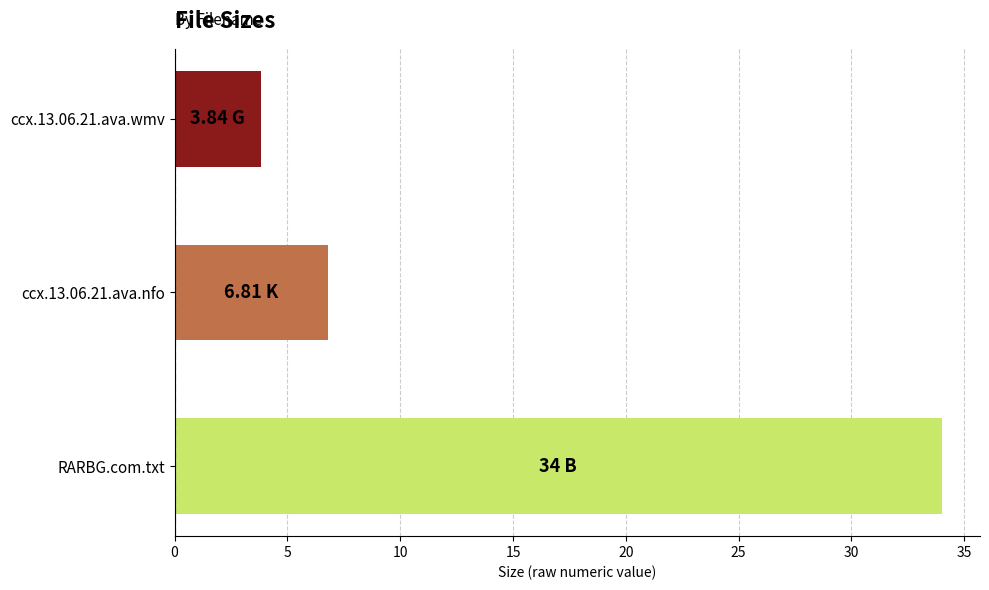

How many categories are shown in the chart?

3